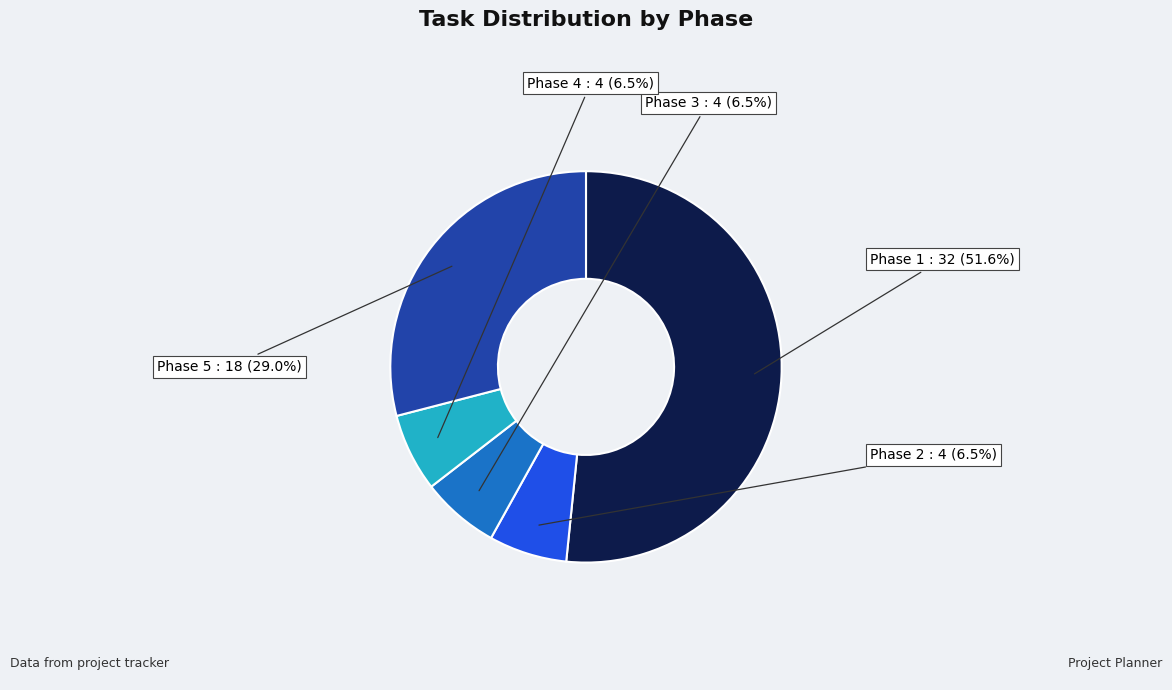

How many segments does this pie chart have?

5